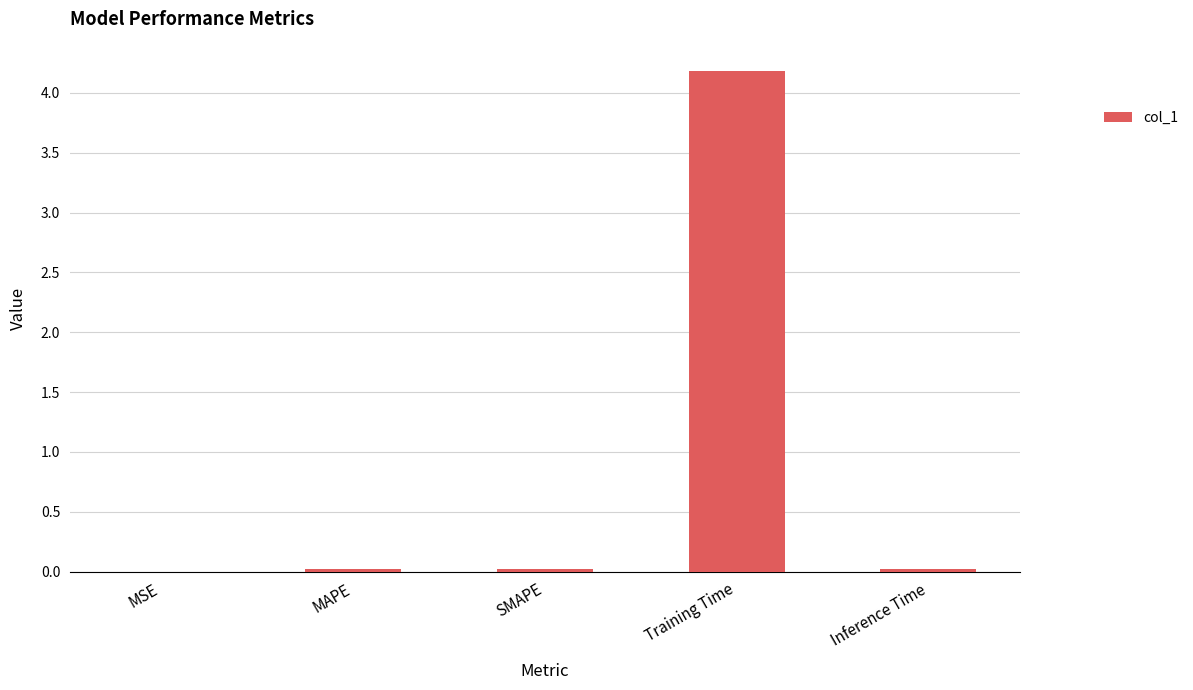

What is the sum of all values?

4.2